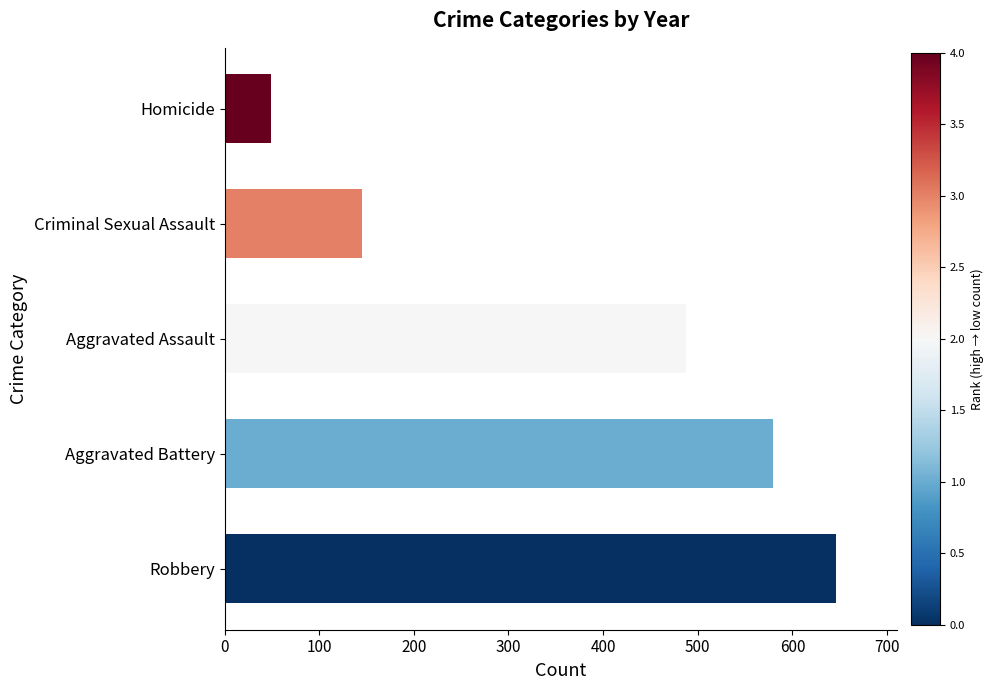

Reading bottom to top, list all the values displayed in this chart.

646	579	488	145	49